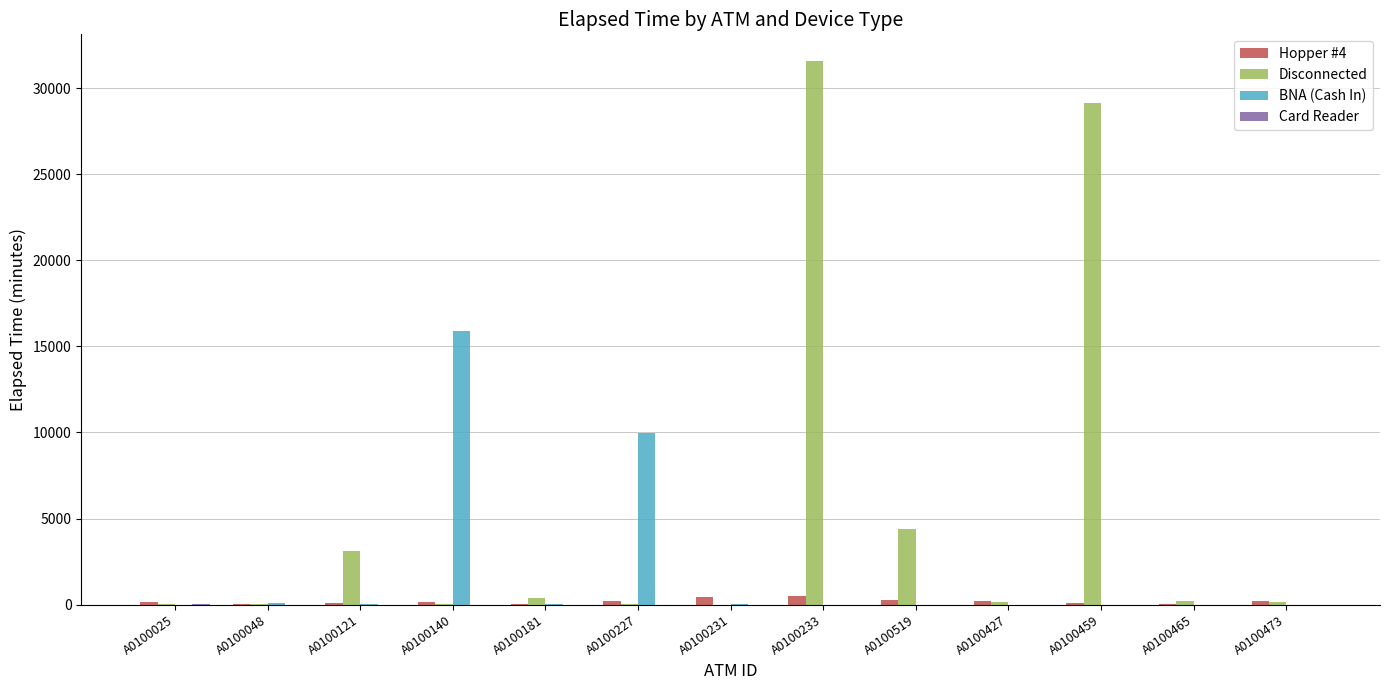

Which series has the largest total across all categories?

Disconnected